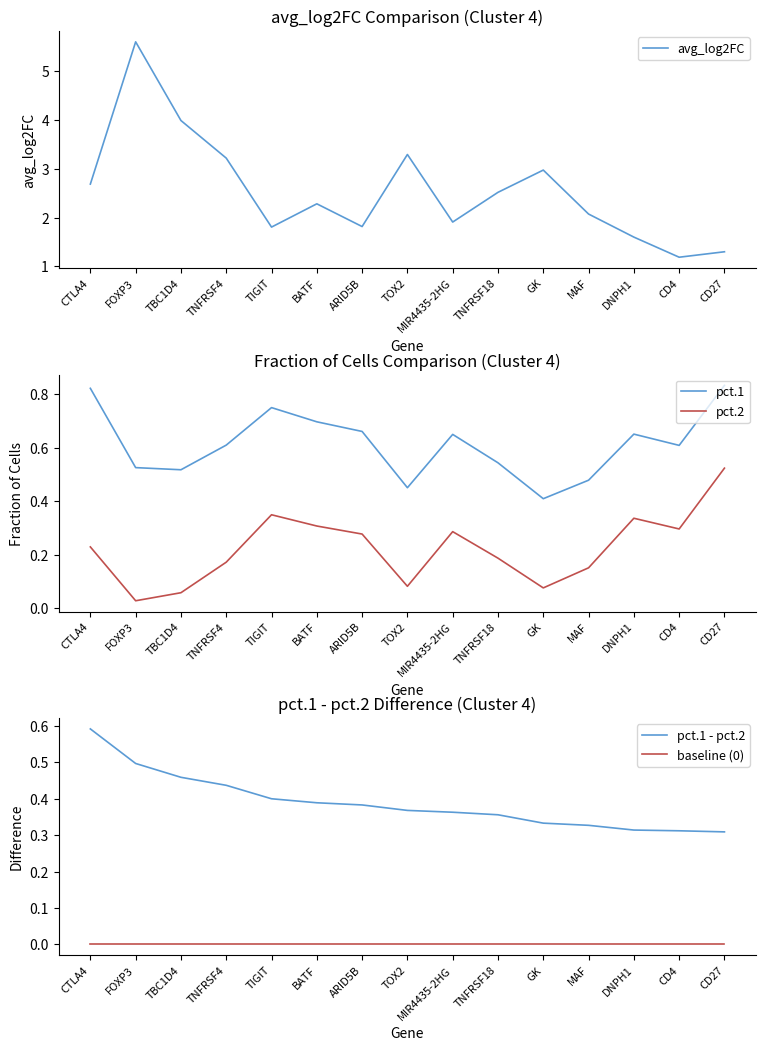

True or false: pct.2 has more than 0 interior local peaks.

True